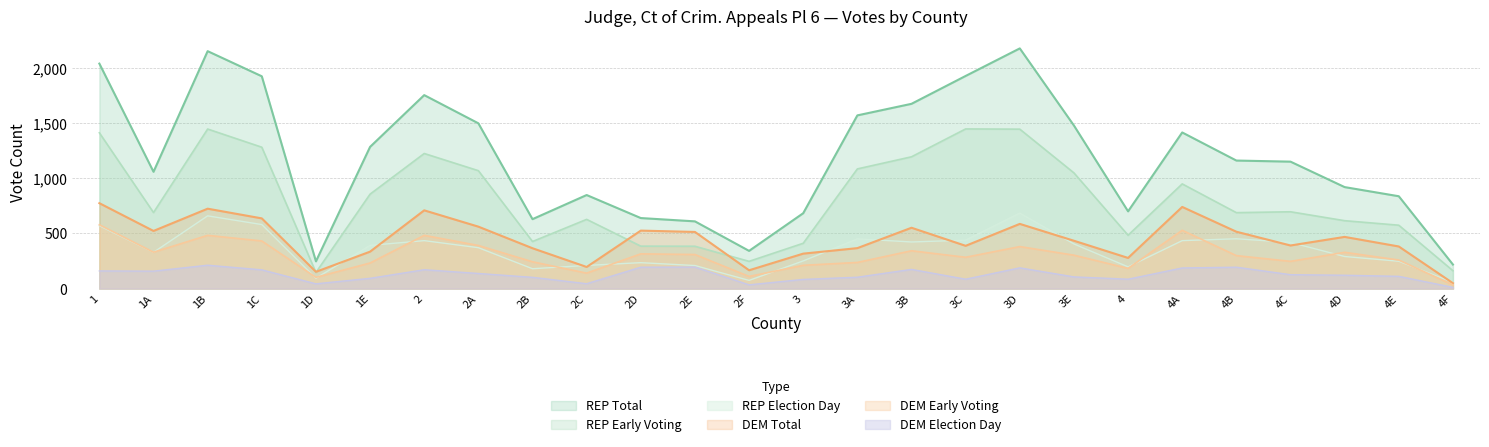

At how many categories does at least one series exceed 212?

26